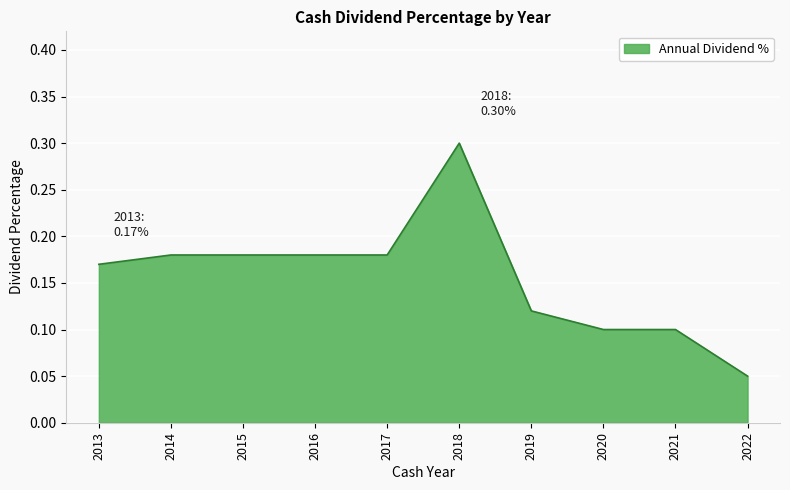

Which category has the lowest value across all series?

2022